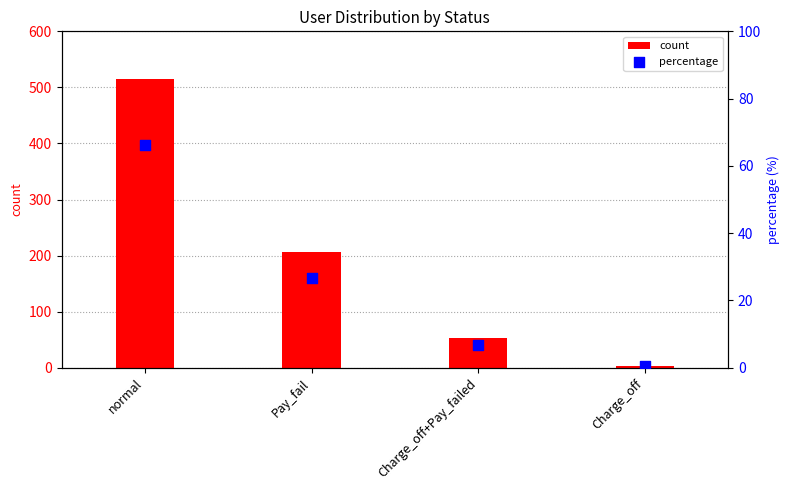

Which series has the largest Y range (max minus min)?

count